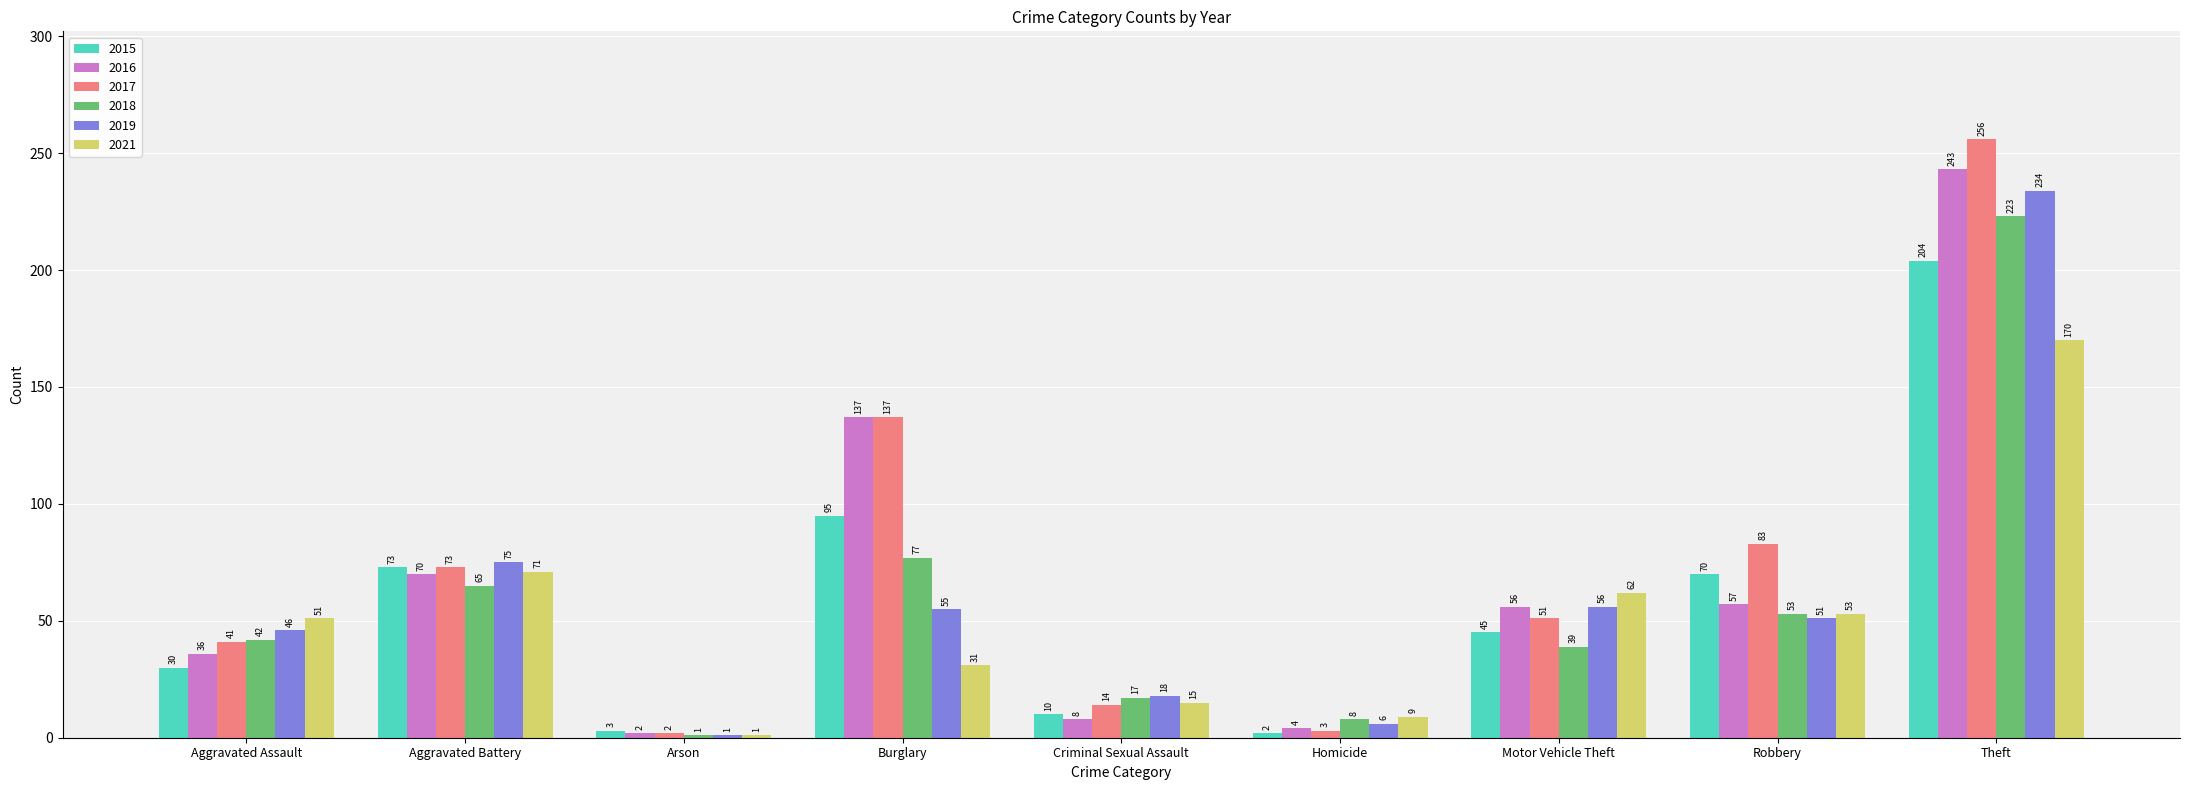

What is the value of the 2016 bar at the 1st from the left?

36